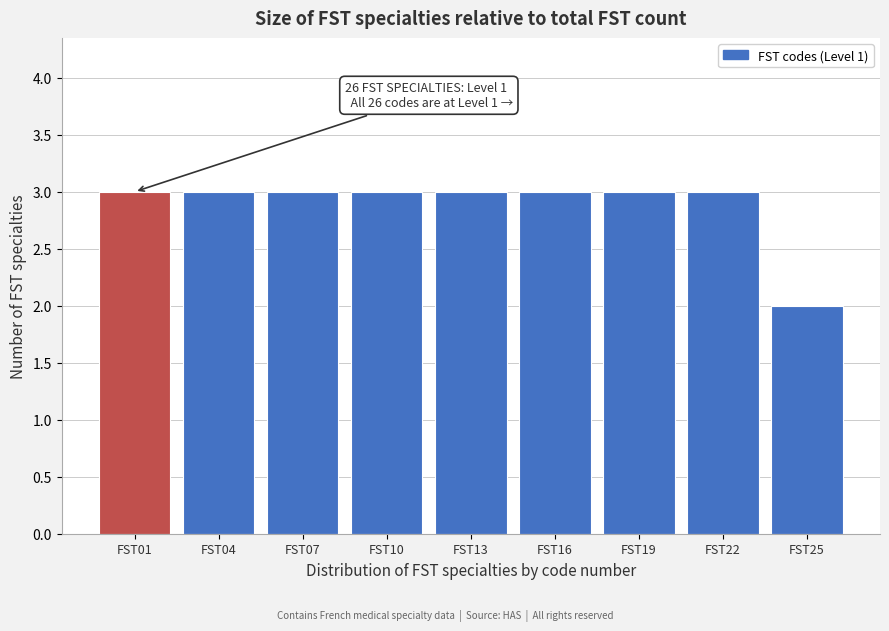

Reading left to right, what are all the values shown in this chart?

3	3	3	3	3	3	3	3	2